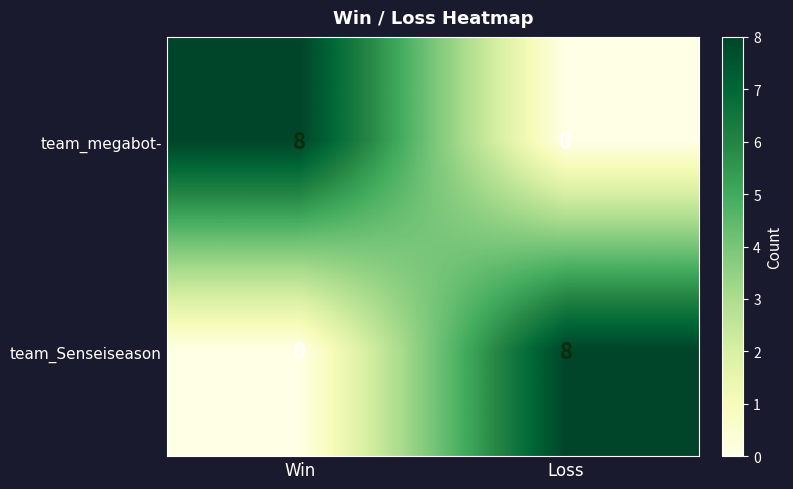

At which label does team_Senseiseason reach its peak?

Loss